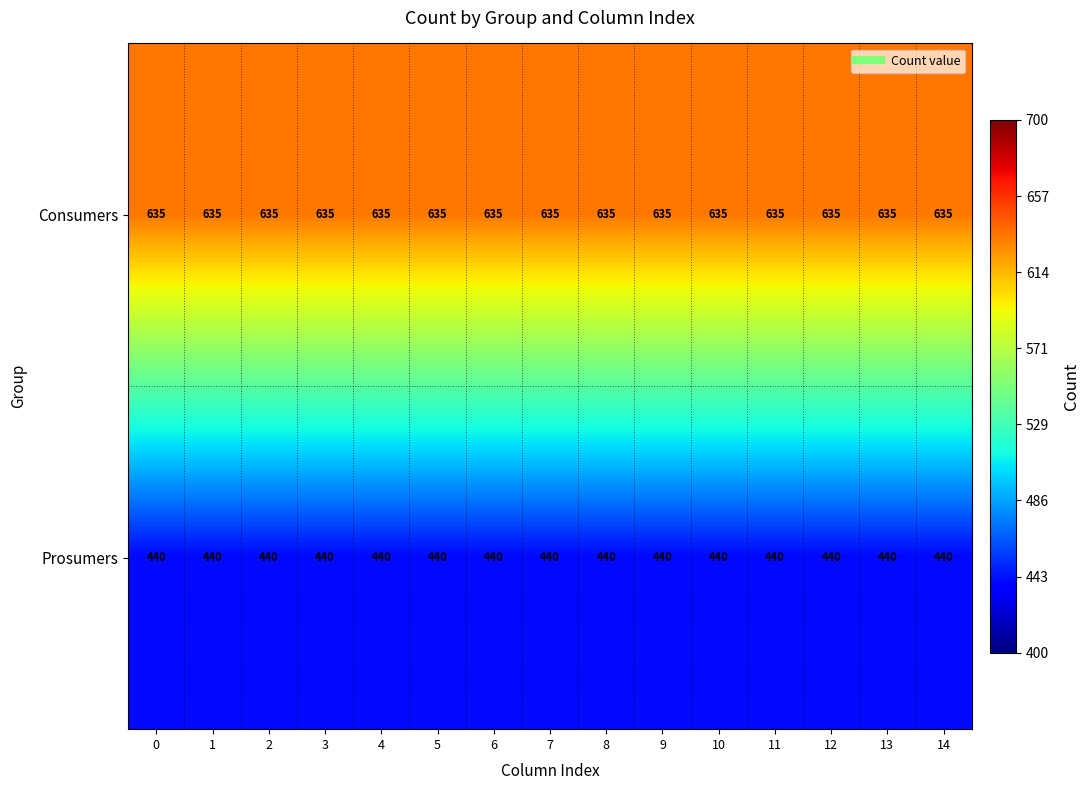

What is the spread (max minus min) of values at 13?

195